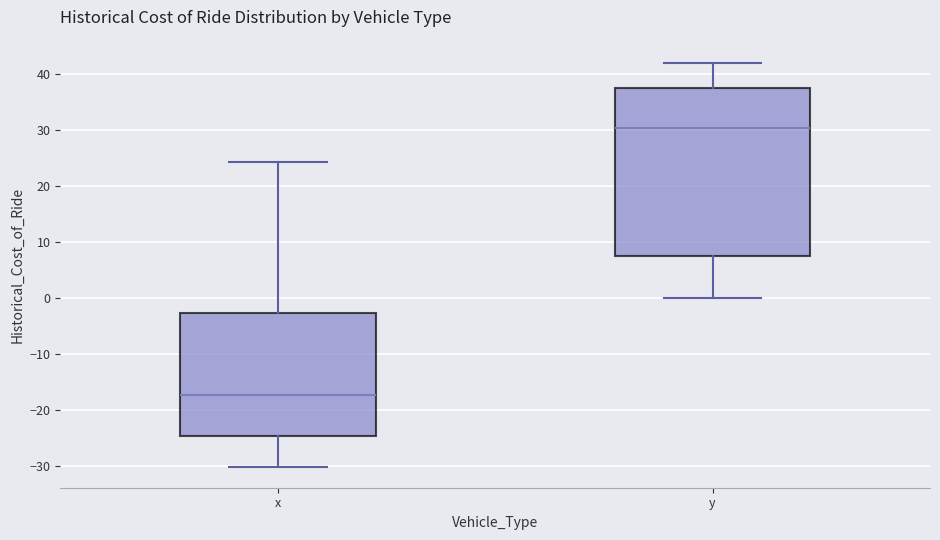

Which box is the tallest, from its lower edge to its upper edge?

y